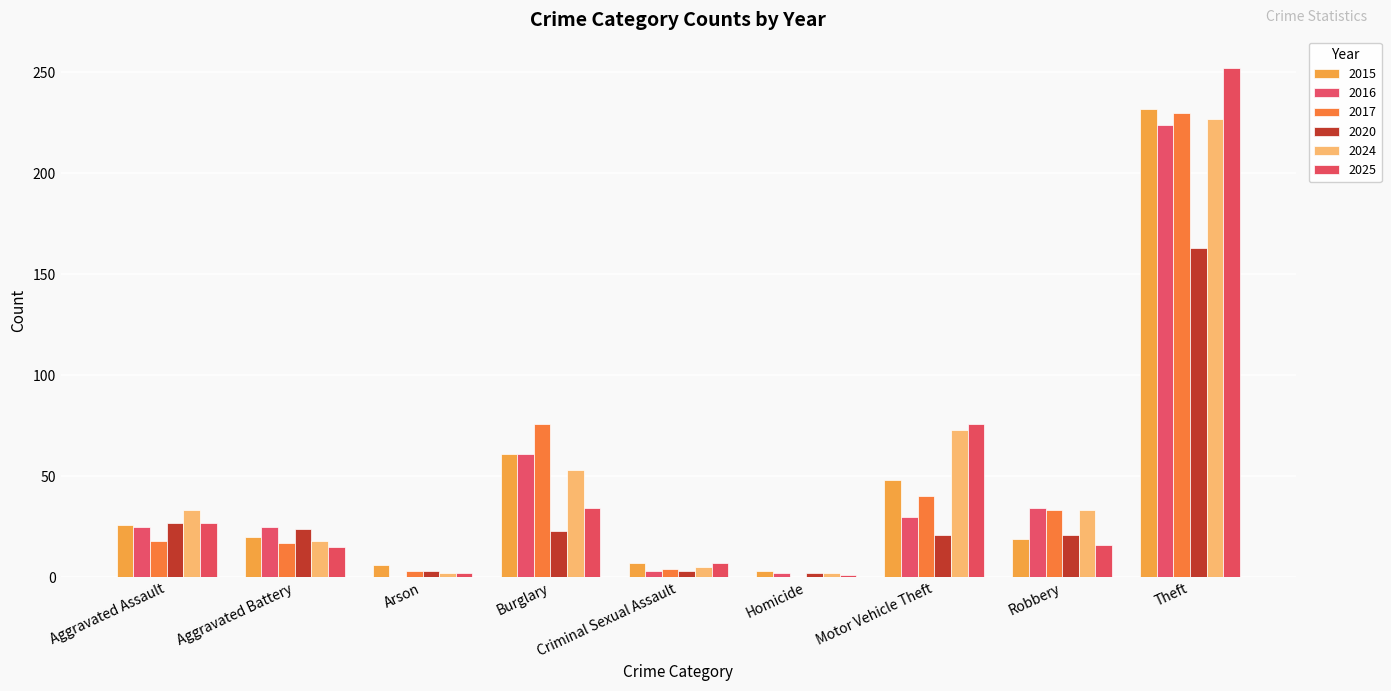

What is the label of the 2nd bar from the right?

Robbery